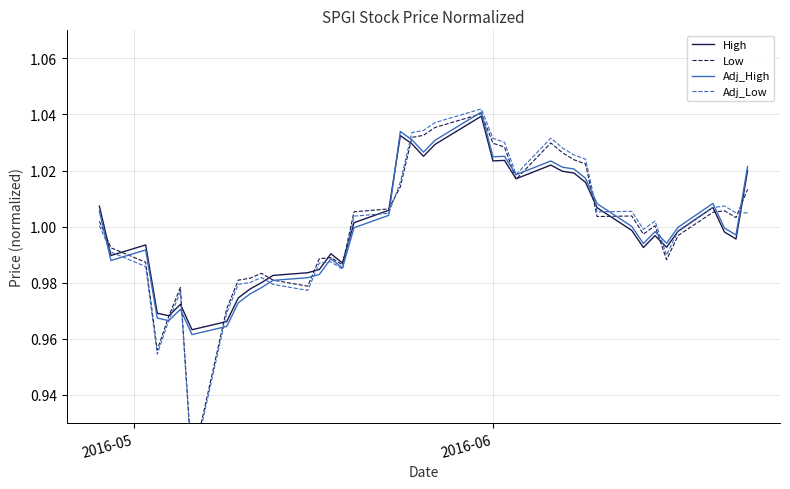

Which series has the largest total across all categories?

High